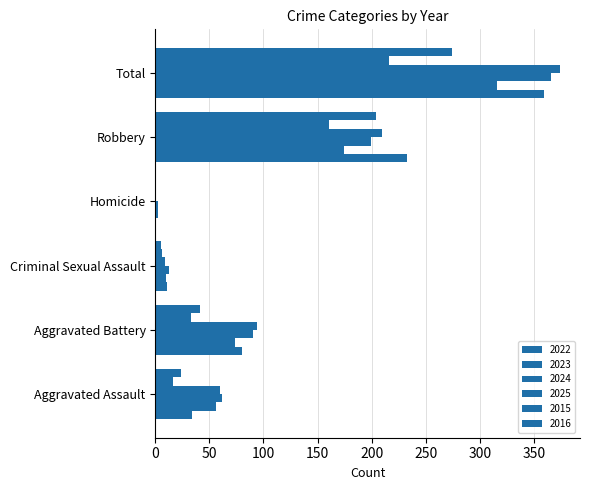

How many data points does each series have?

6